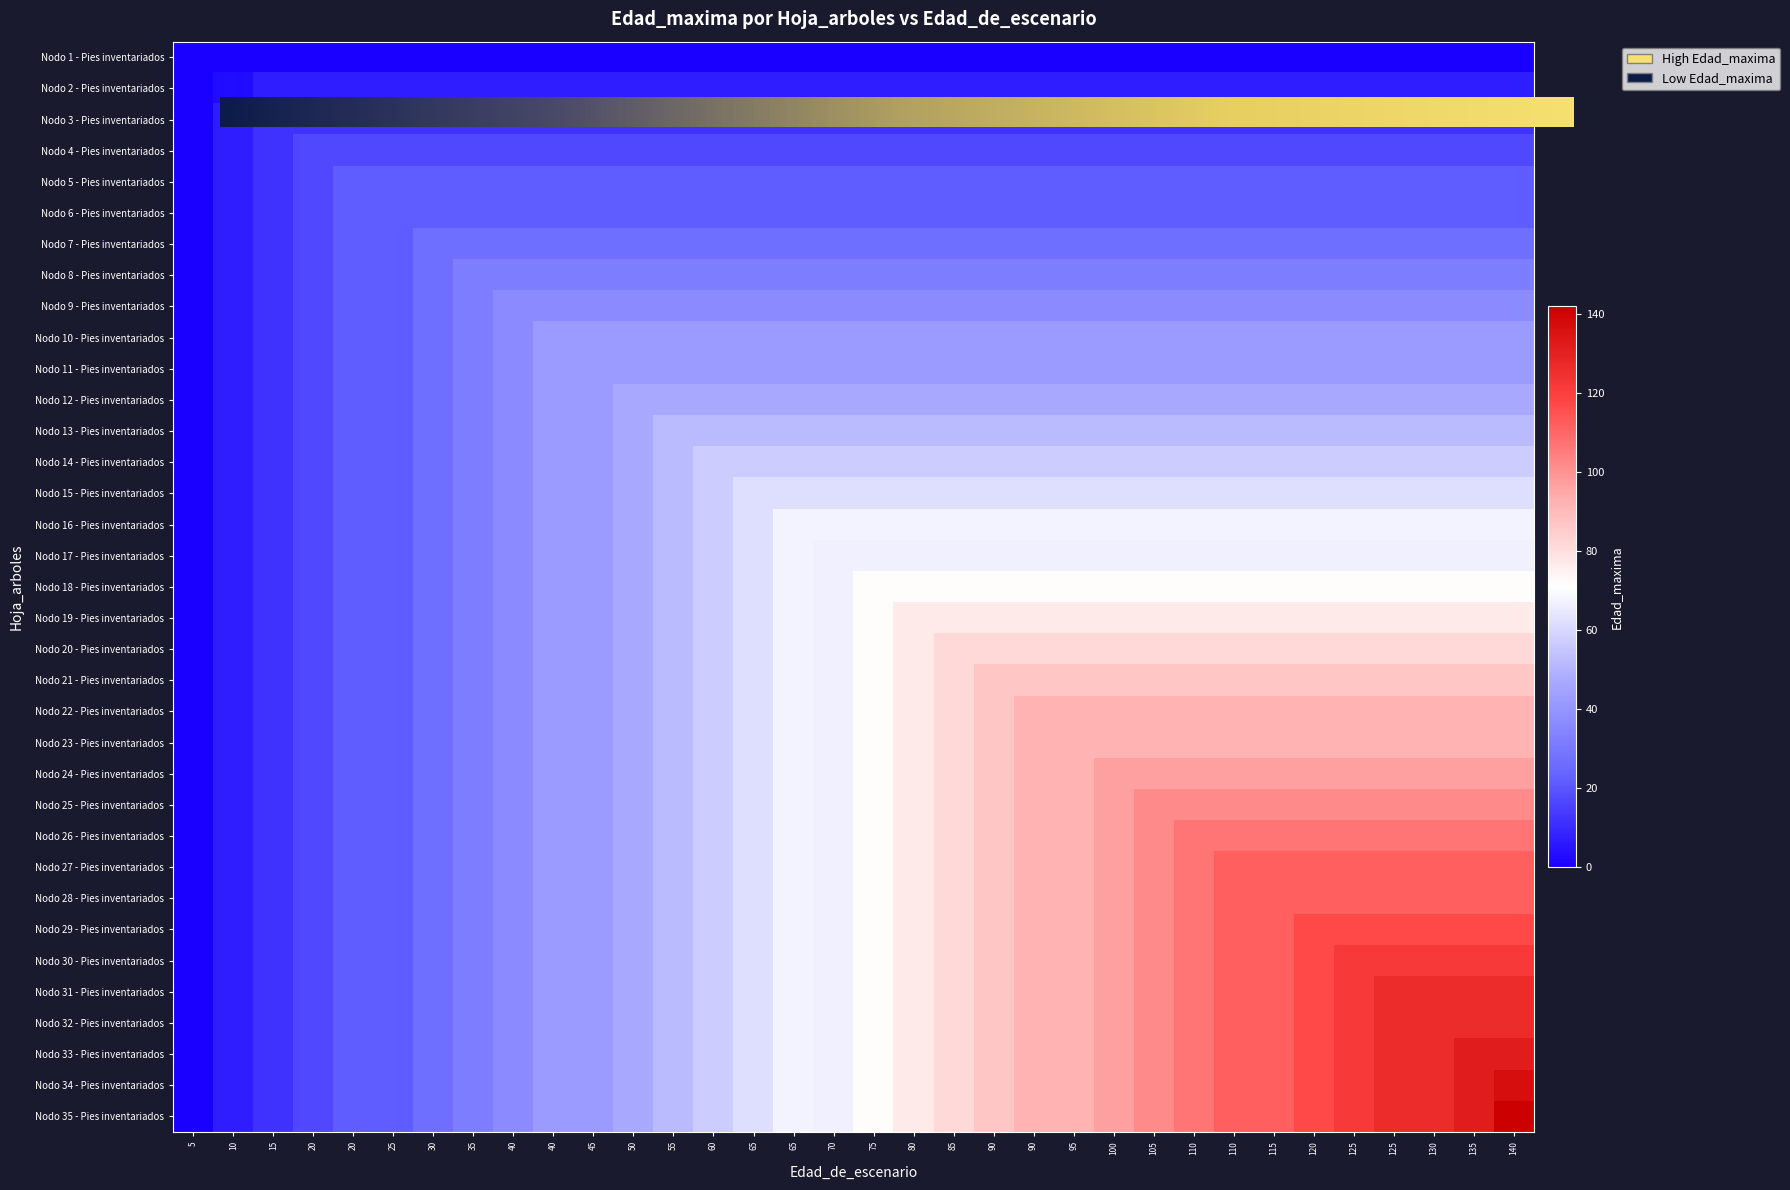

Which category has the lowest value in the Nodo 3 - Pies inventariados series?

5